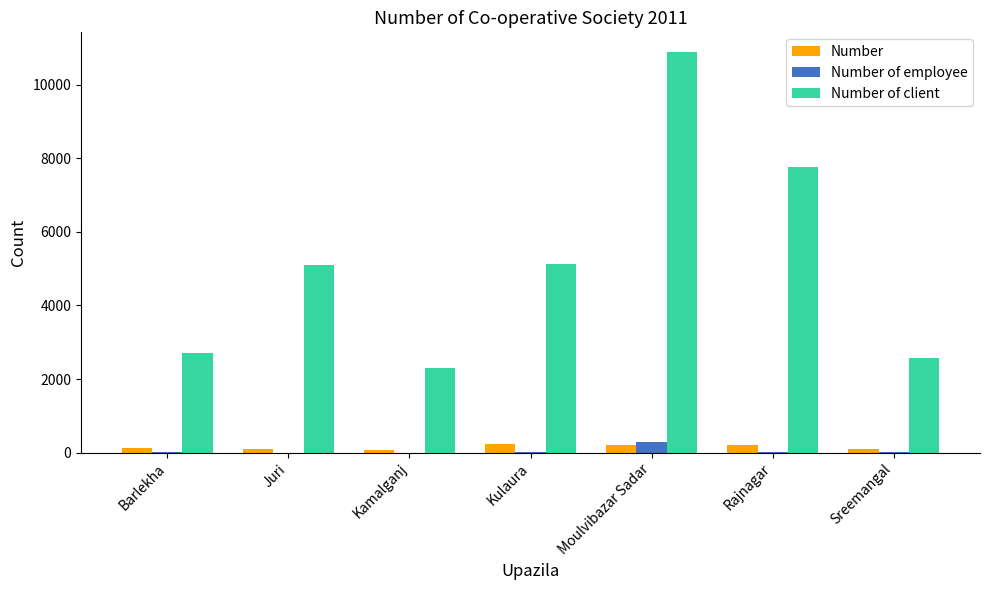

What is the greatest value displayed?

10880